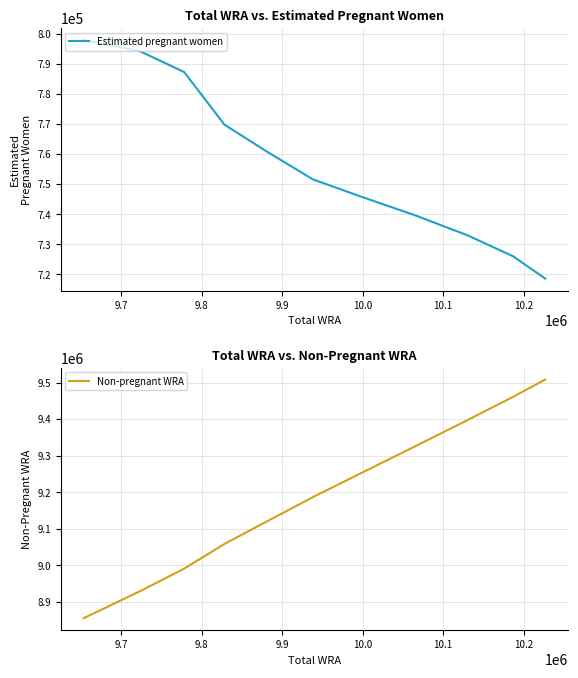

Reading right to left, extract all data points from this chart.

Estimated pregnant women: 718570.6	725989.1	733005.3	739627.9	745829.1	751579.9	760938.6	769781.9	787250.9	794198.1	797954.5
Non-pregnant WRA: 9508429.4	9461010.9	9396994.7	9325372.1	9252170.9	9186420.1	9119061.4	9058218.1	8990749.1	8928801.9	8855045.5